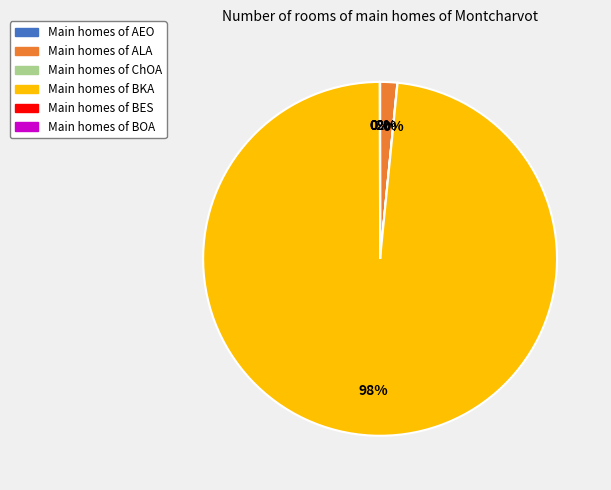

To the nearest percent, what is the average slice percentage?

17%